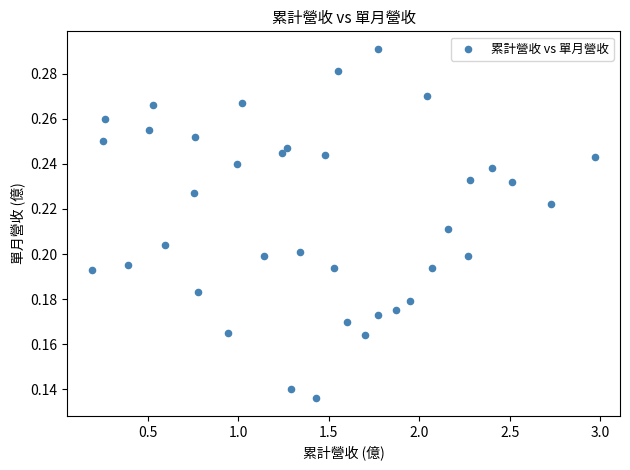

What is the range of X values (max minus min)?

2.8